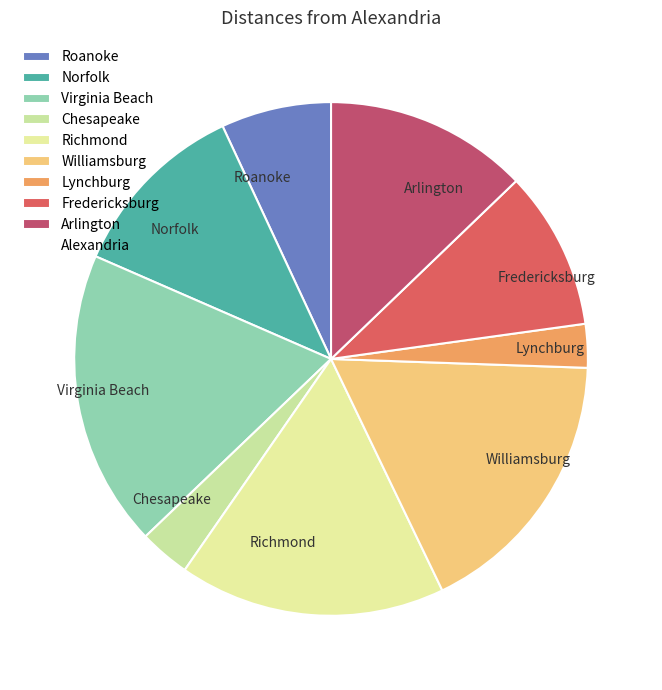

Is the sum of Virginia Beach and Williamsburg greater than half?

No